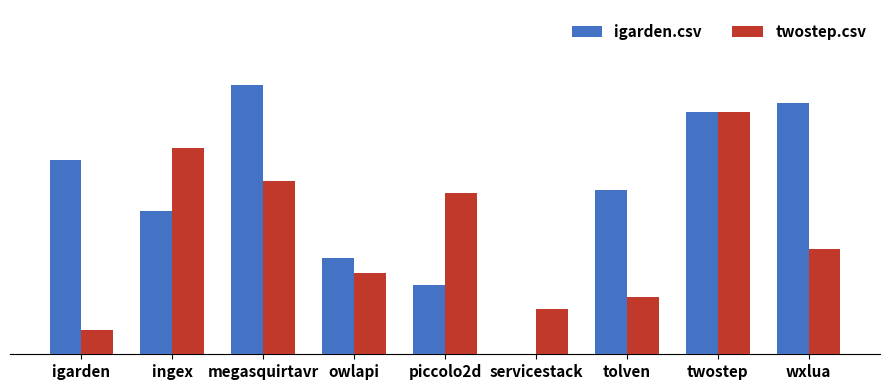

Are the bars grouped side by side (vs. stacked)?

Yes